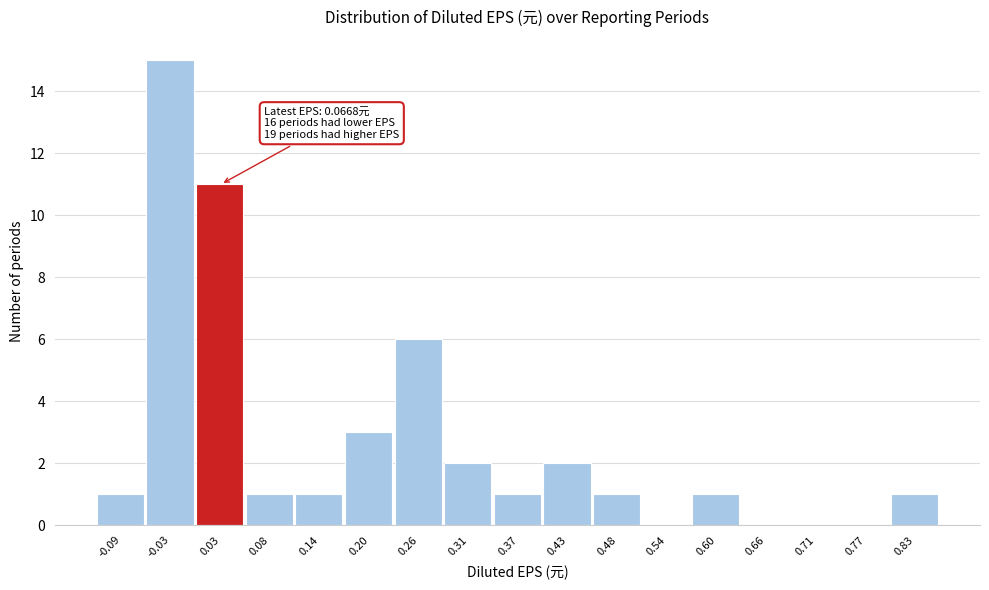

Reading left to right, what are all the values shown in this chart?

-0.09=1	-0.03=15	0.03=11	0.08=1	0.14=1	0.20=3	0.26=6	0.31=2	0.37=1	0.43=2	0.48=1	0.54=0	0.60=1	0.66=0	0.71=0	0.77=0	0.83=1